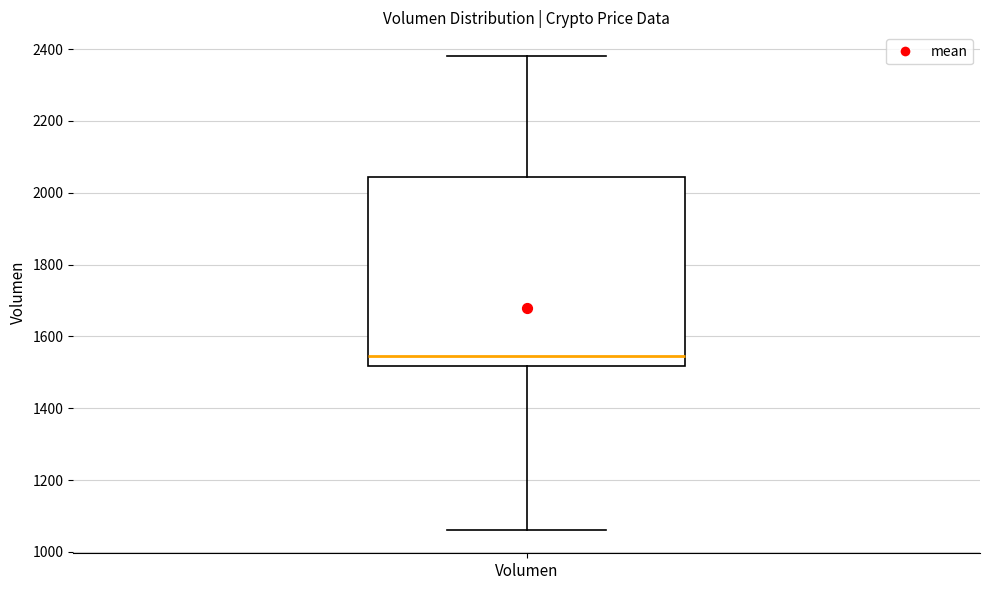

Transcribe this box plot: give where the median line is, the range the box spans, and where the two whiskers end, as read against the y-axis. The values are not printed on the chart, so give them approximately, as read against the axis.

median 1540, box 1520 to 2040, whiskers 1060 to 2380